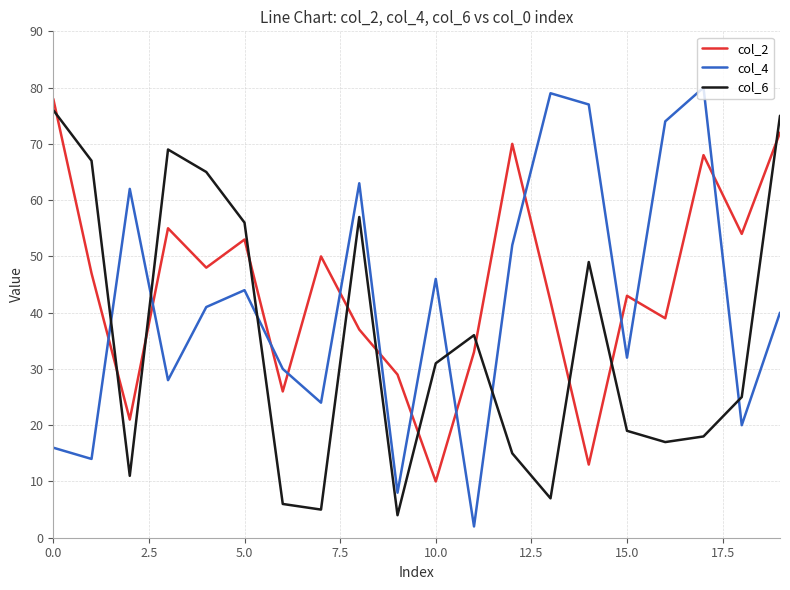

True or false: col_2 and col_6 cross at least once.

True